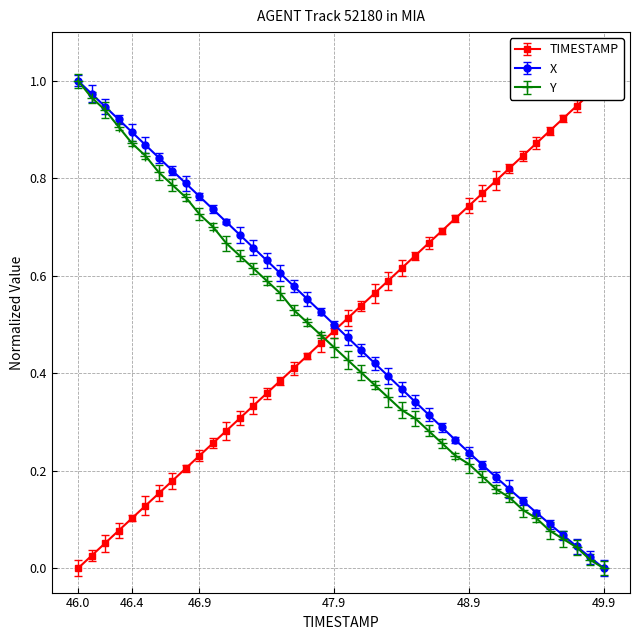

What are all the series names shown in the legend?

TIMESTAMP, X, Y